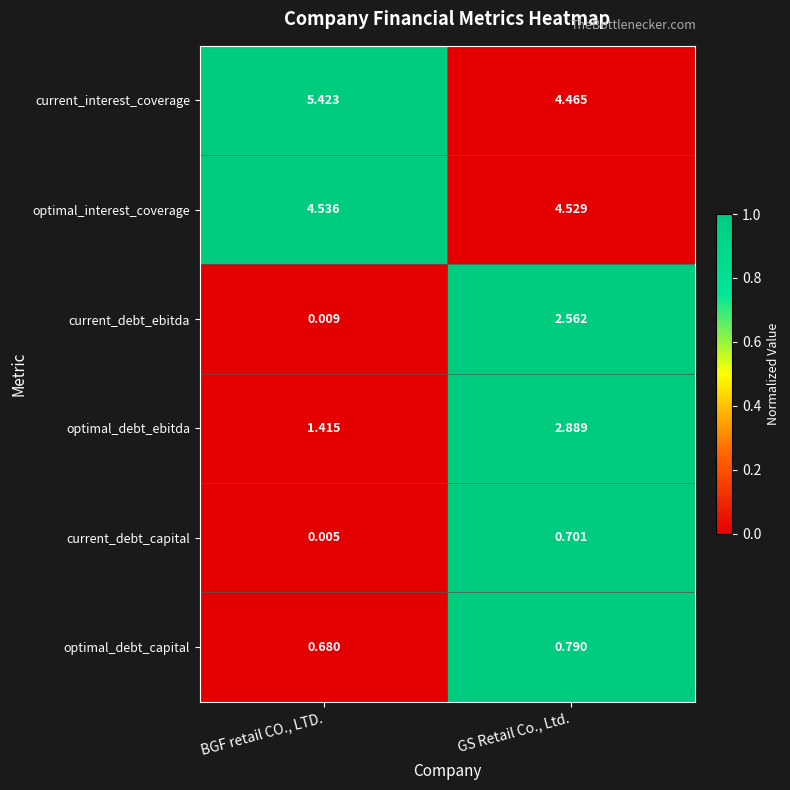

Which series has the widest spread of values?

current_debt_ebitda